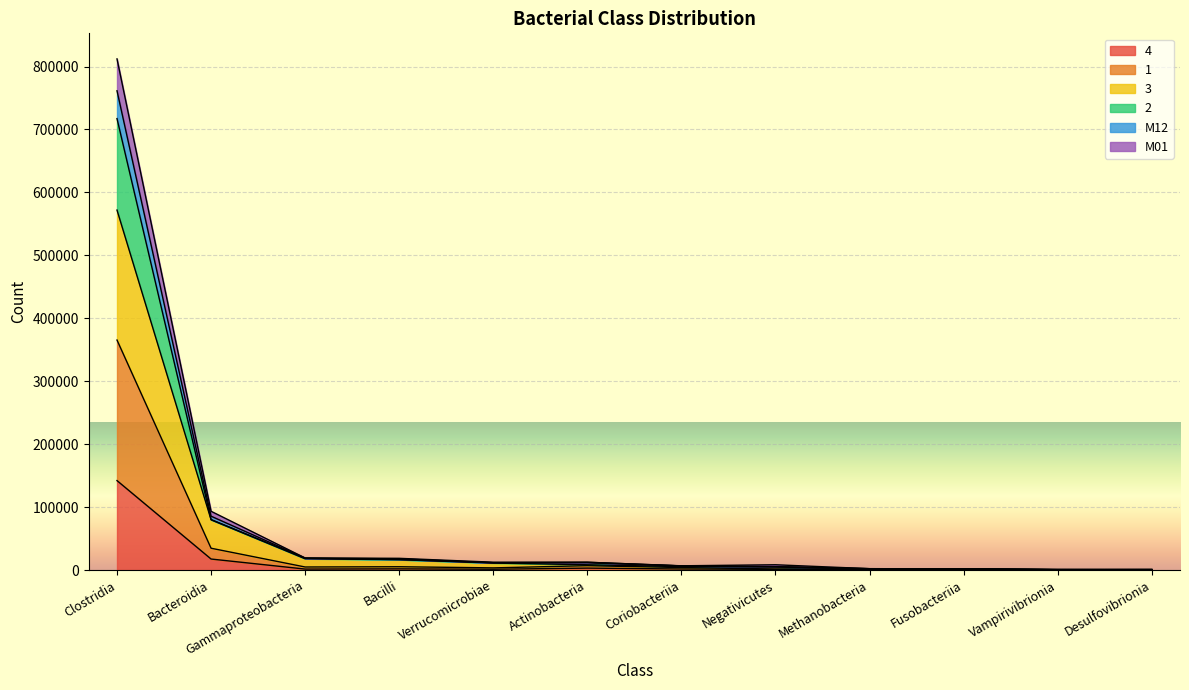

True or false: 1 and 2 cross at least once.

False